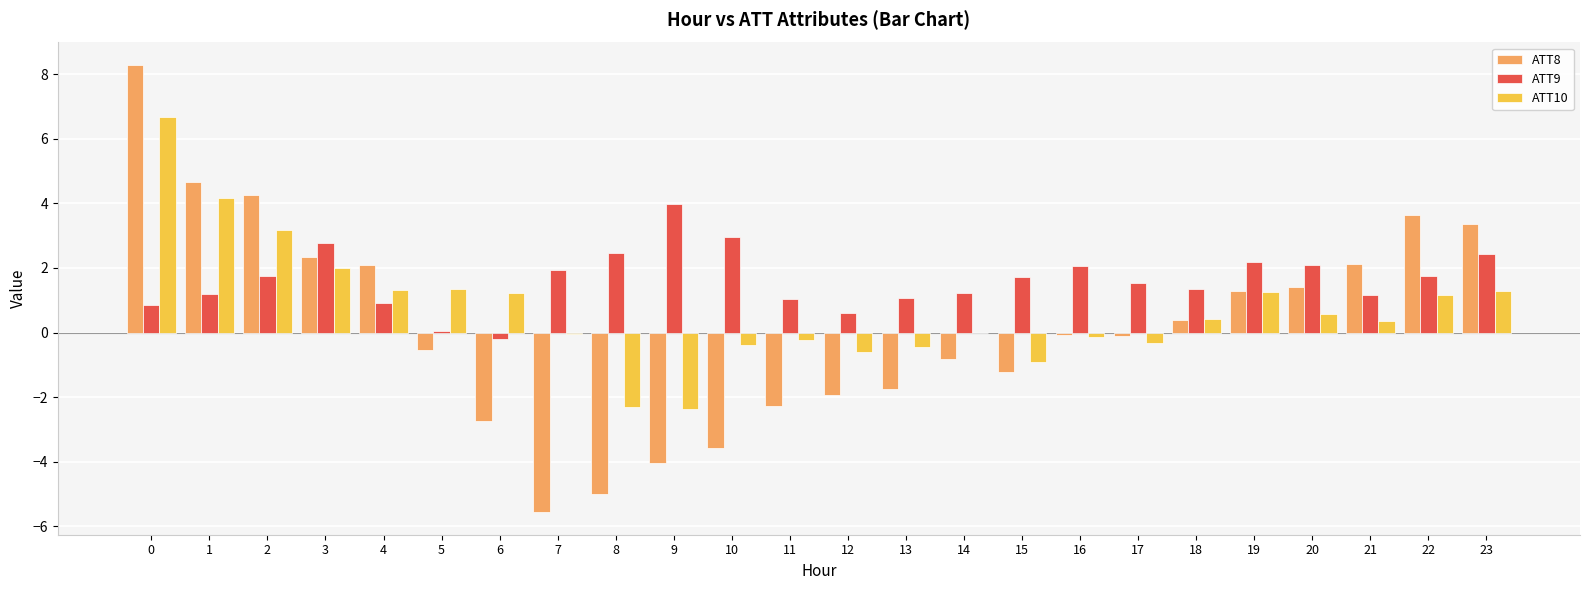

What is the sum of all ATT8 values?

4.2